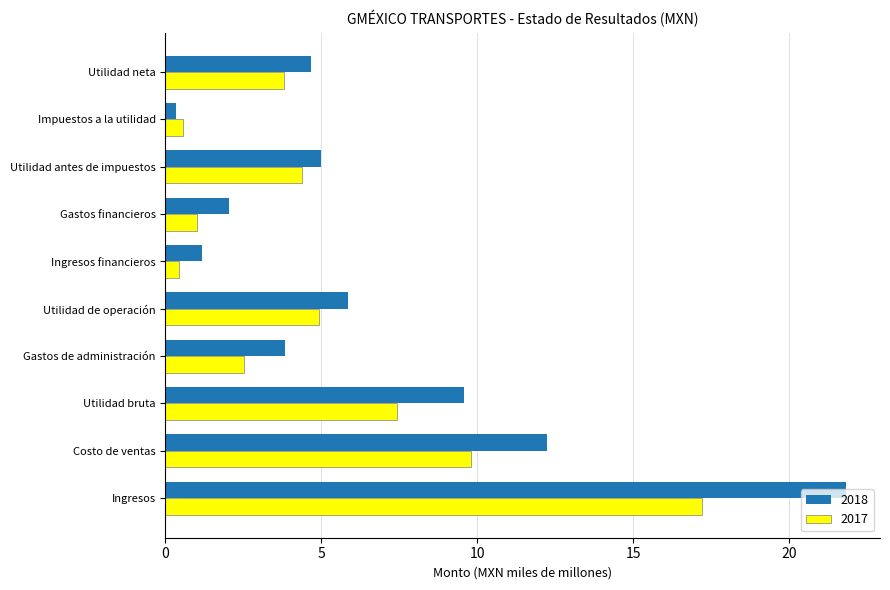

Which series has the largest total across all categories?

2018